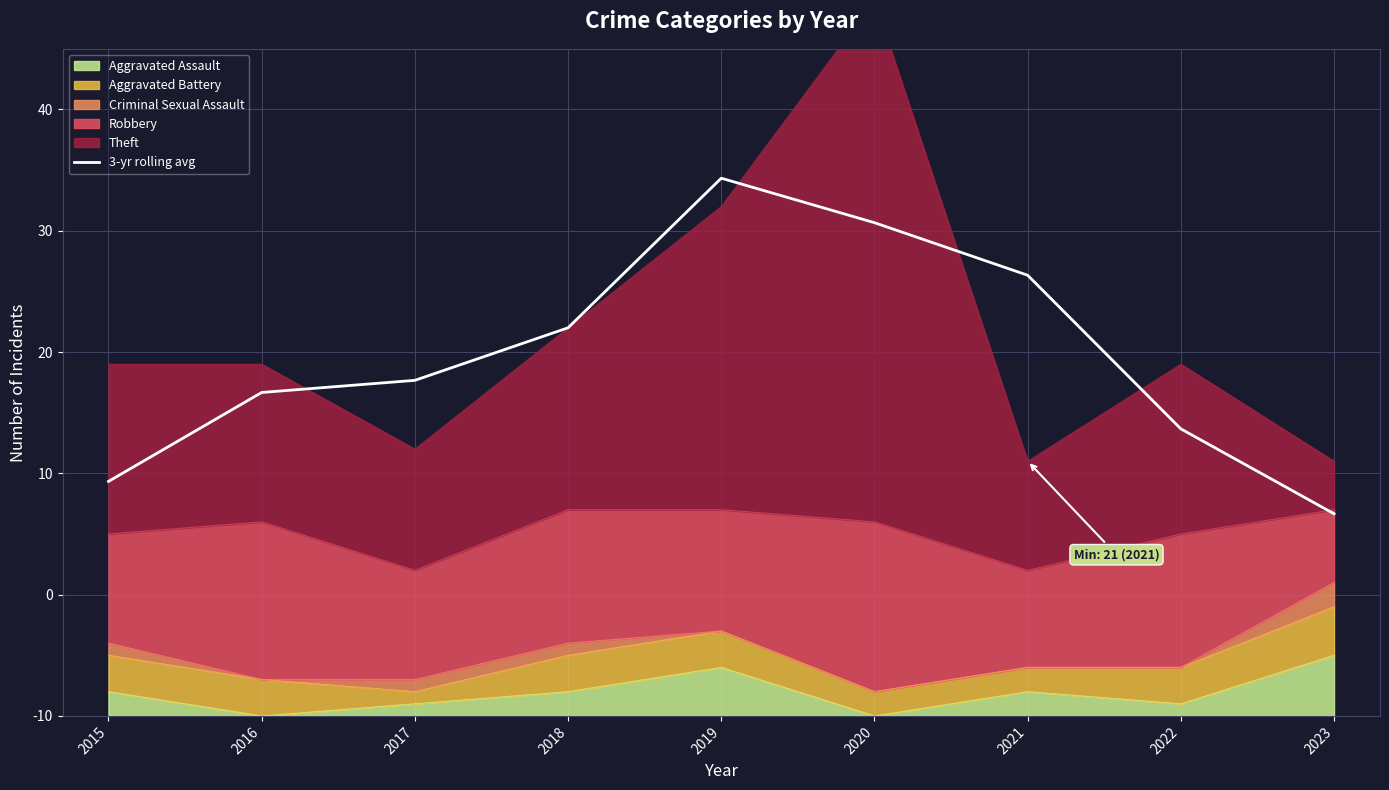

What is the change in value from 2018 to 2019?

+12.3